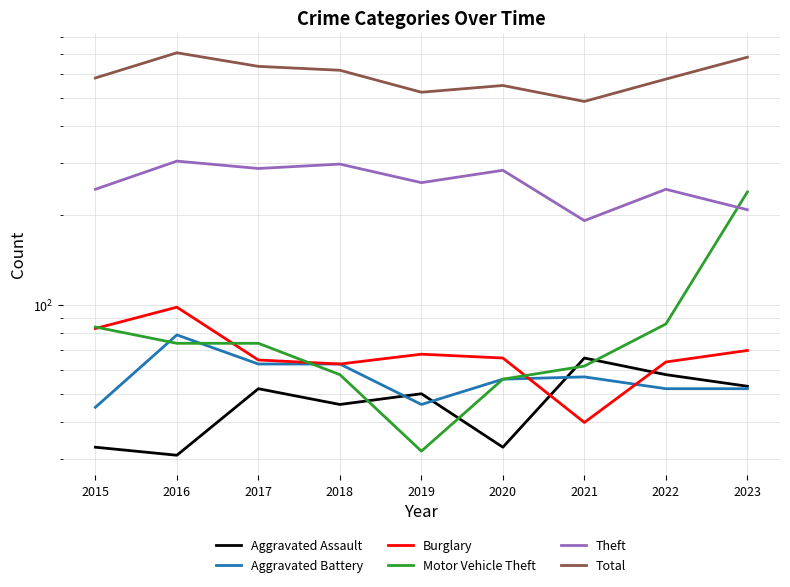

True or false: Total and Burglary cross at least once.

False